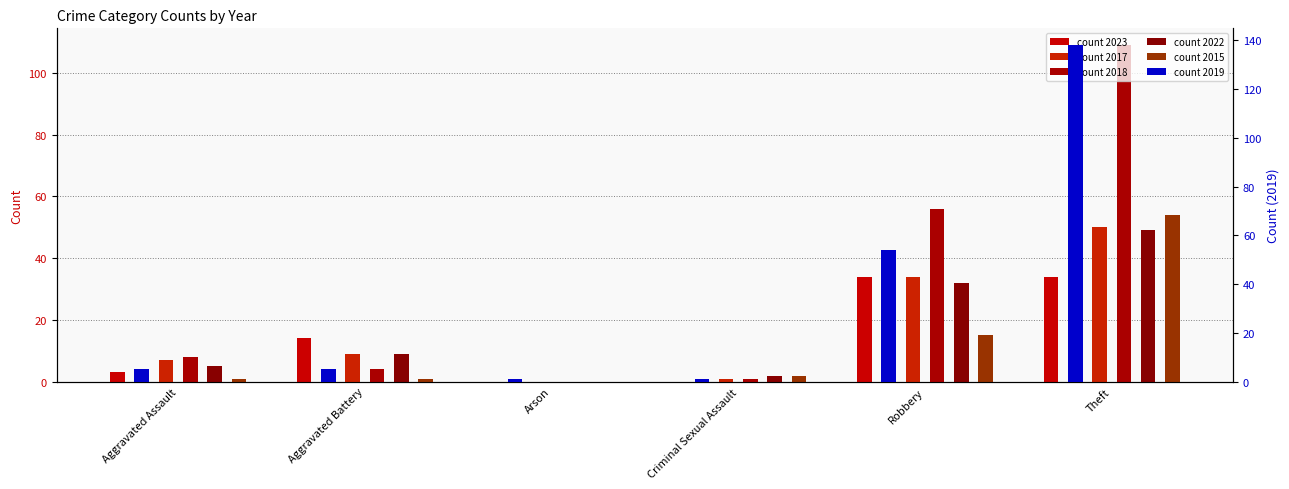

Where is count 2017 nearest to the value 25?

Robbery